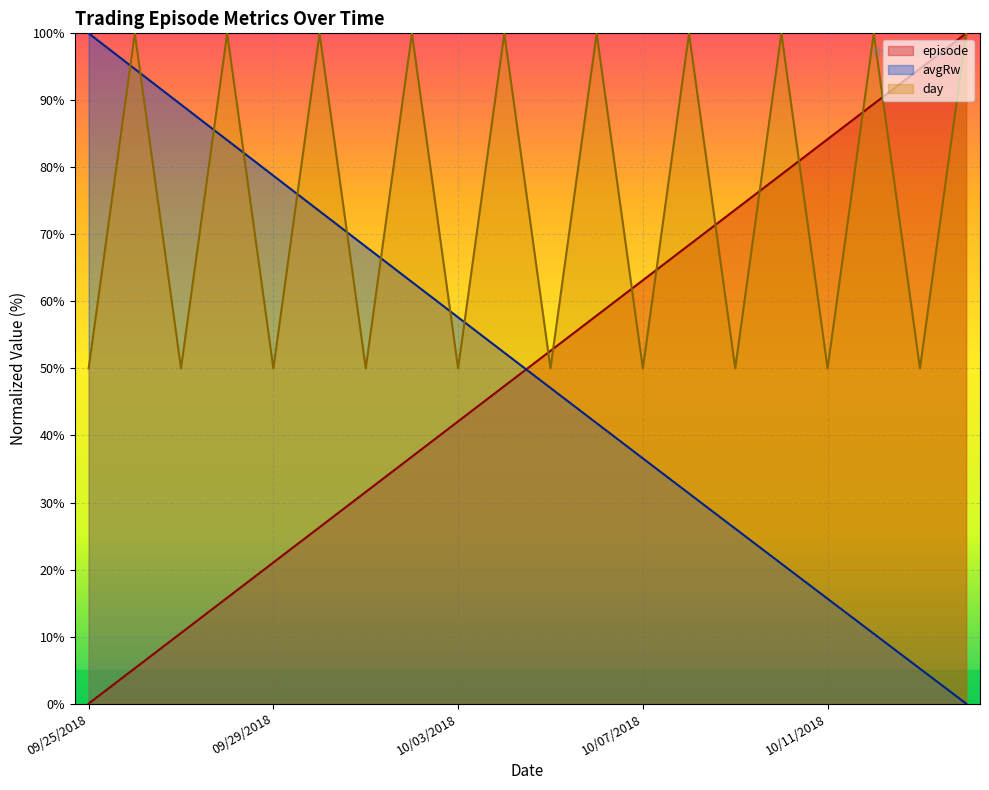

What is the value of the day point at the 11th from the left?

50.0